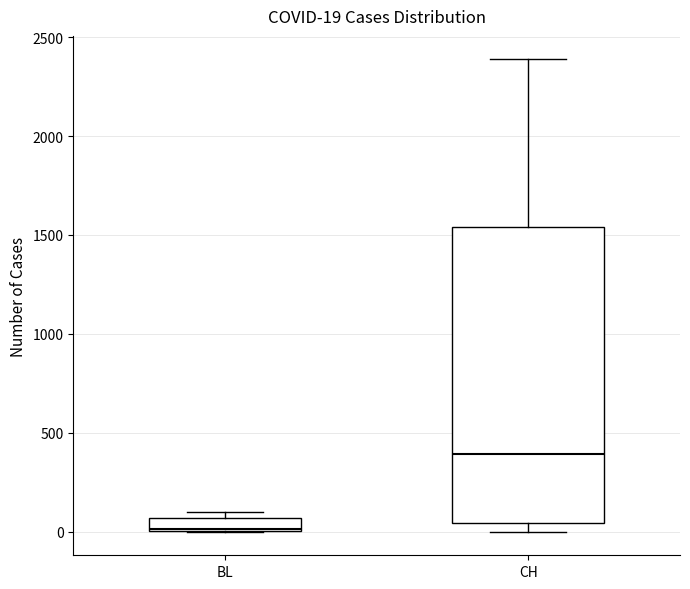

Comparing the boxes themselves (not the whiskers), which one is the tallest?

CH